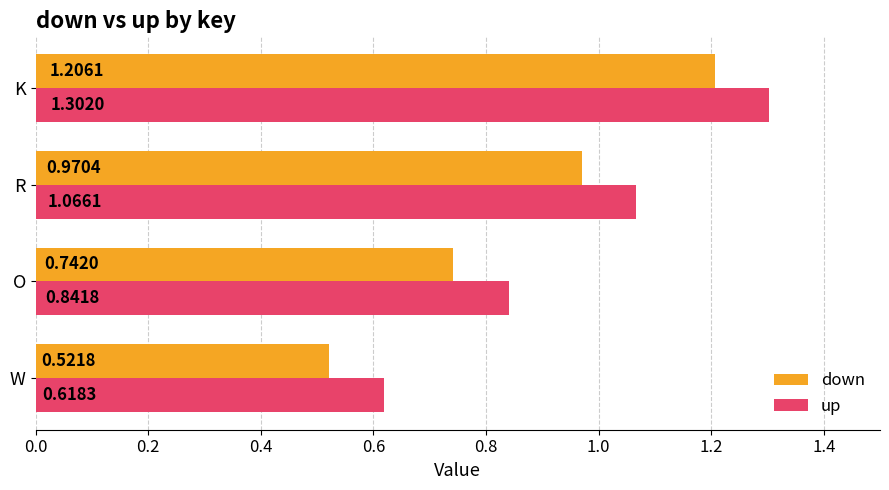

What is the sum of all down values?

3.4